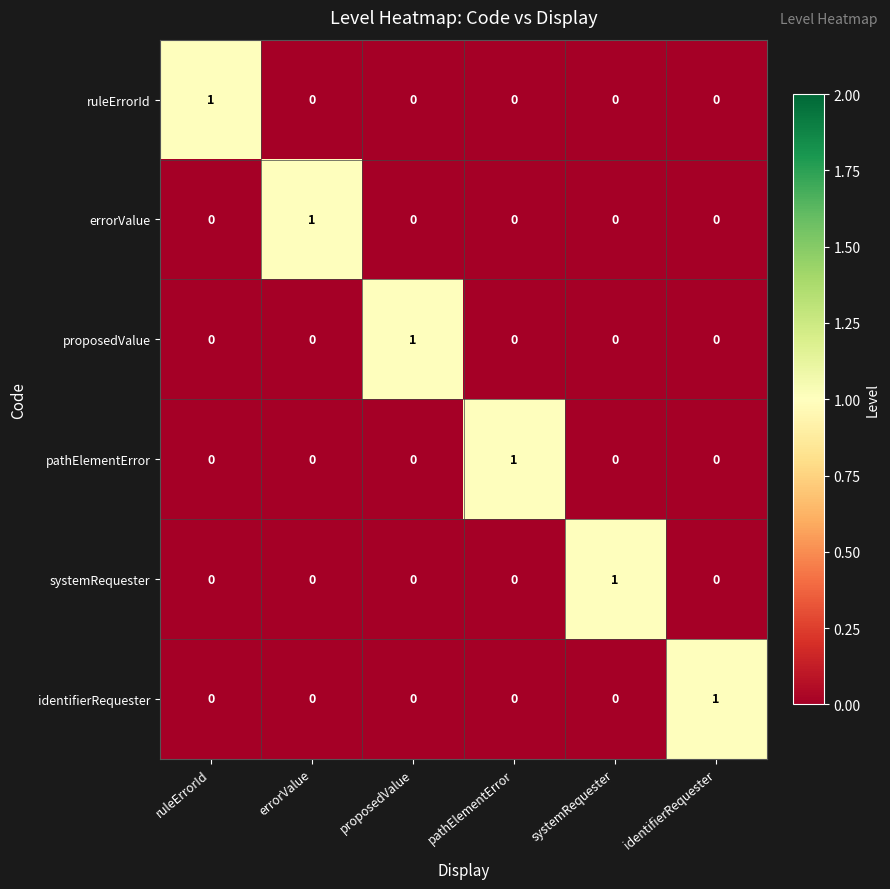

At how many categories does at least one series exceed 0?

6